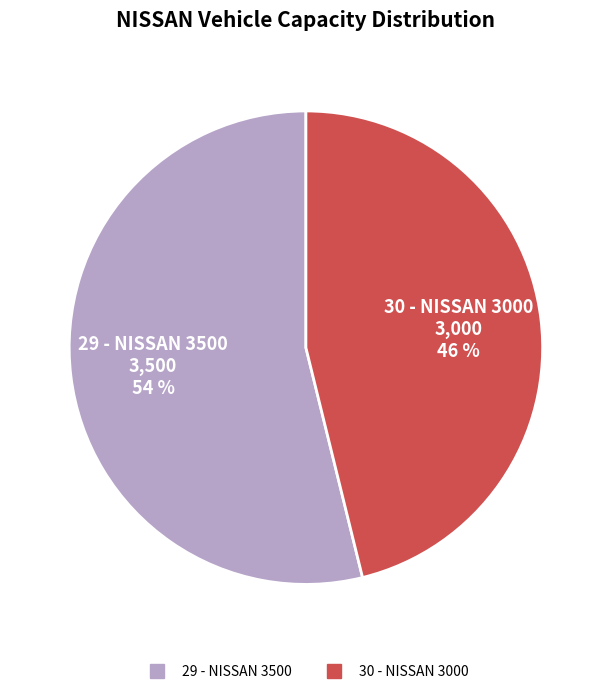

Is it true that 29 - NISSAN 3500 is 54% of the pie?

True